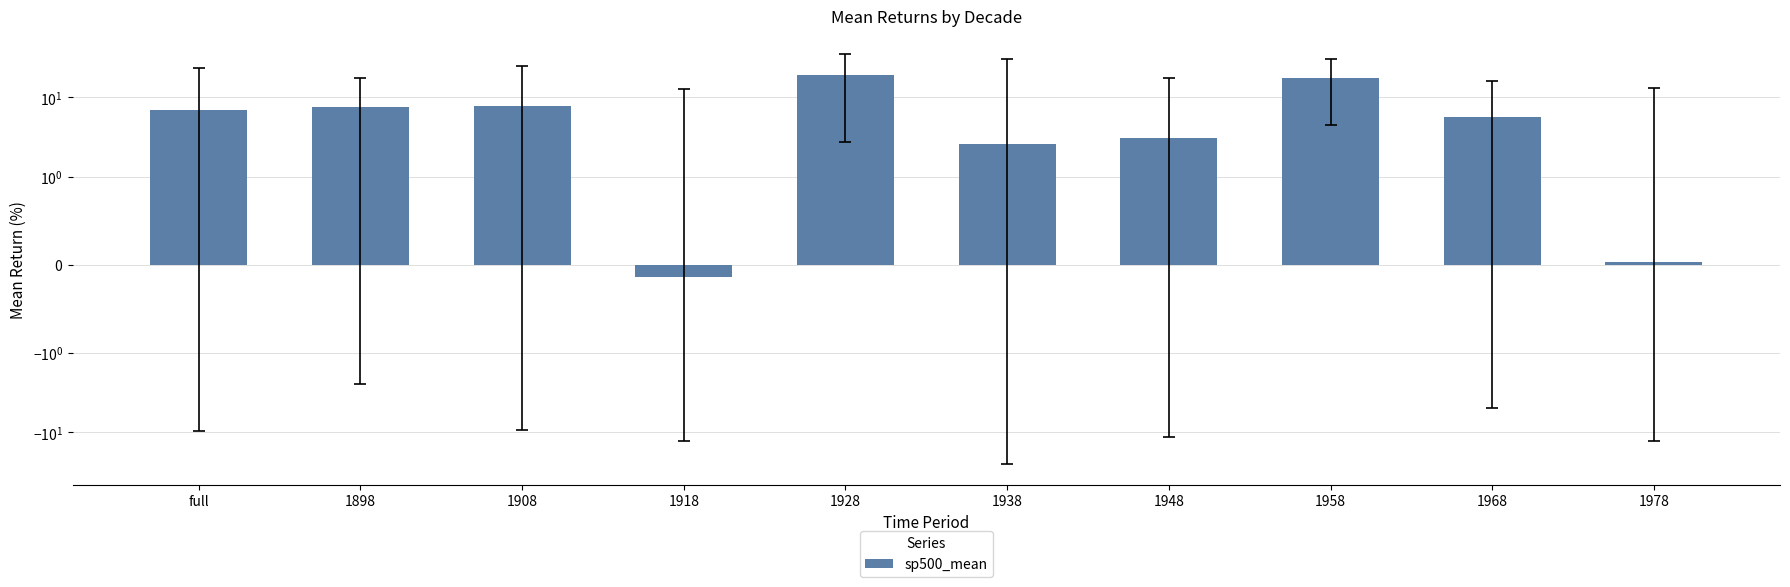

How many bars are there in total?

10